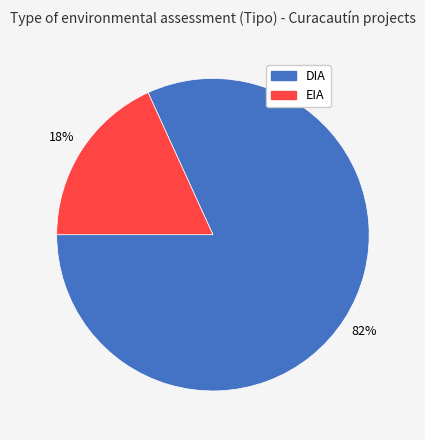

Approximately how many times larger is the value at EIA compared to DIA?

0.2